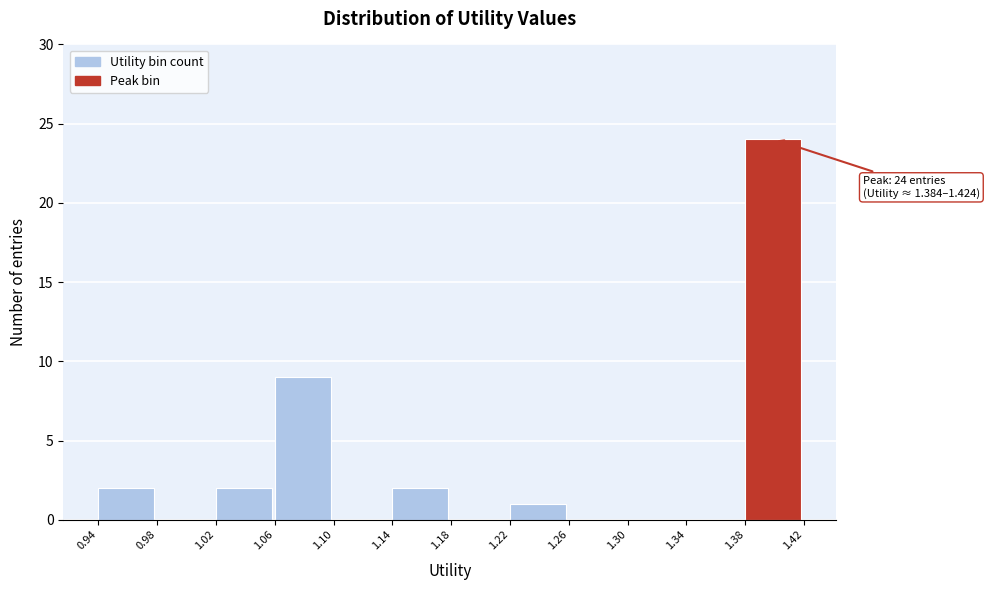

Which range on the x-axis has the tallest bar?

1.38 to 1.42